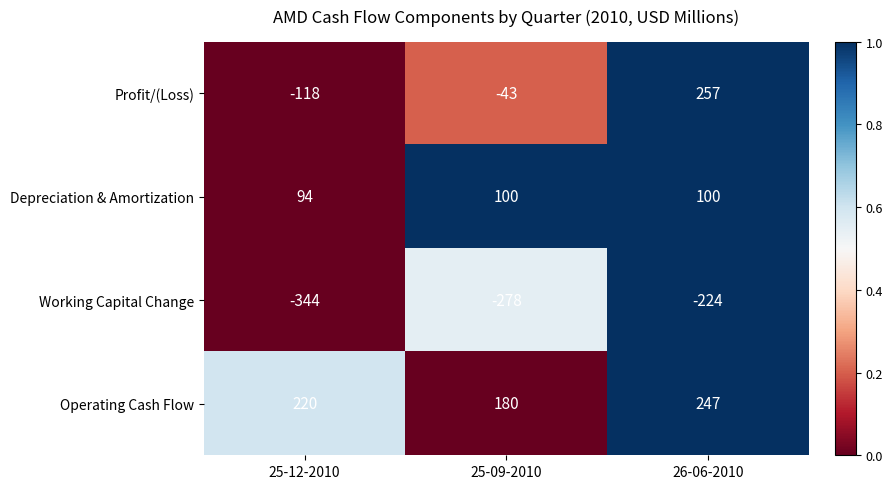

At which label does Profit/(Loss) reach its peak?

26-06-2010